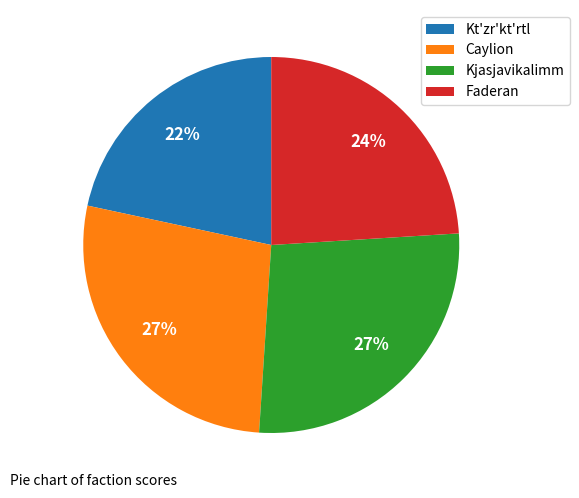

Which has a higher value, Faderan or Caylion?

Caylion